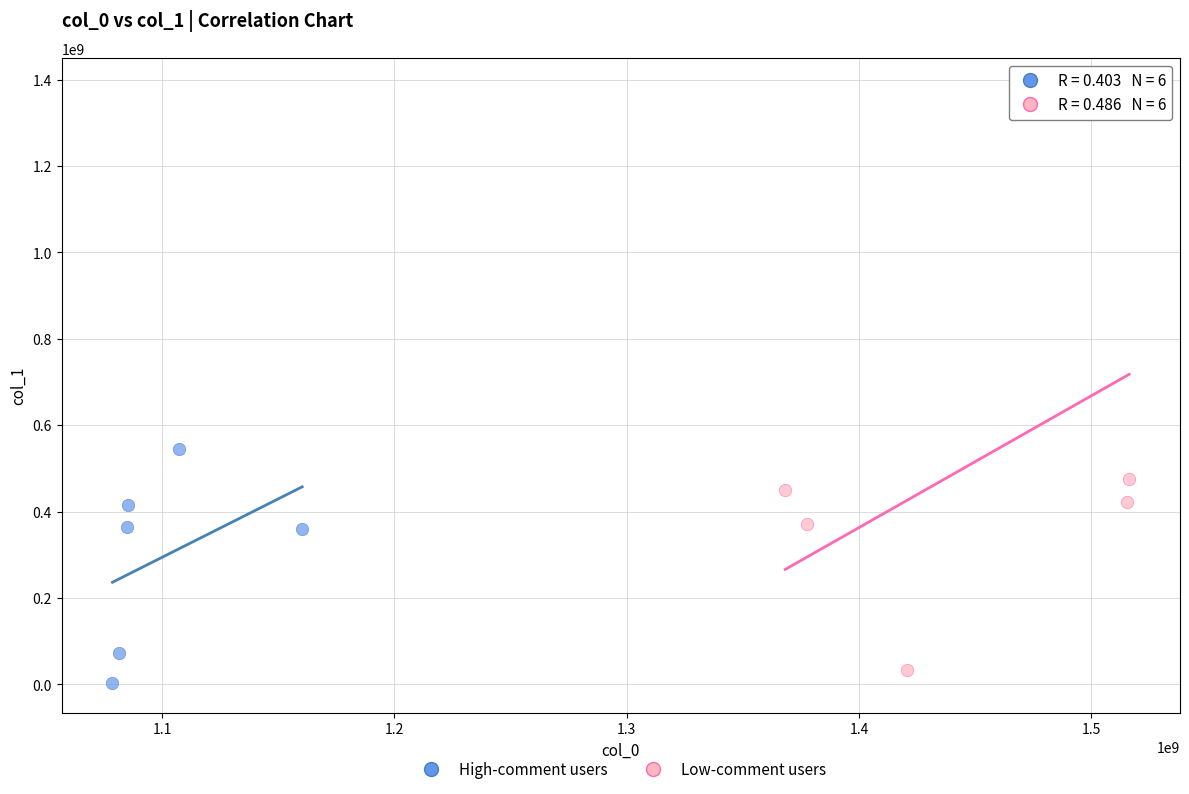

Which series has the widest spread of Y values?

Low-comment users